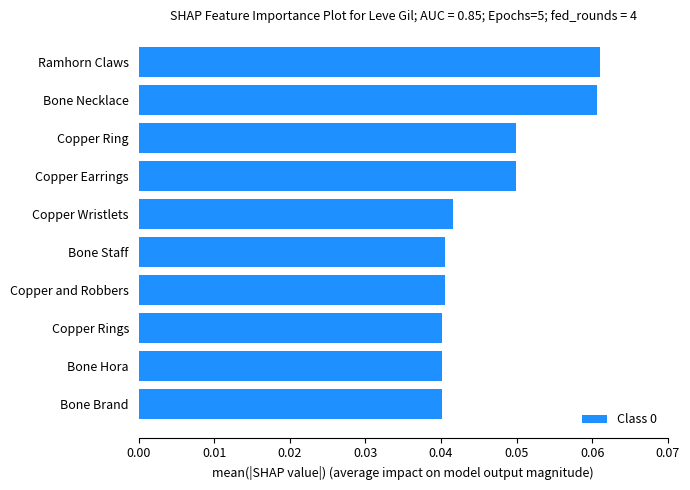

The chart shows a value of 0.0 at Bone Necklace. True or false?

False